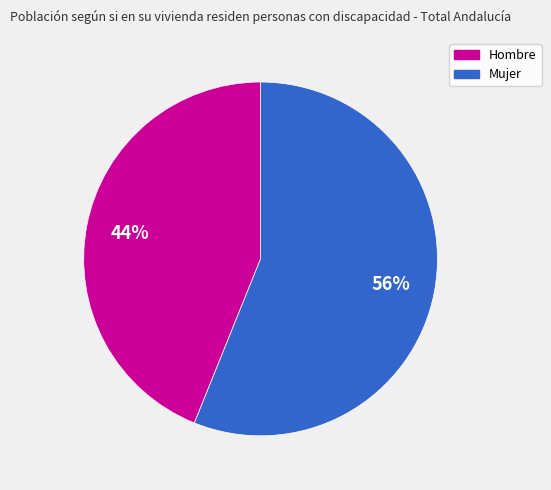

Approximately how many times larger is the value at Hombre compared to Mujer?

0.8